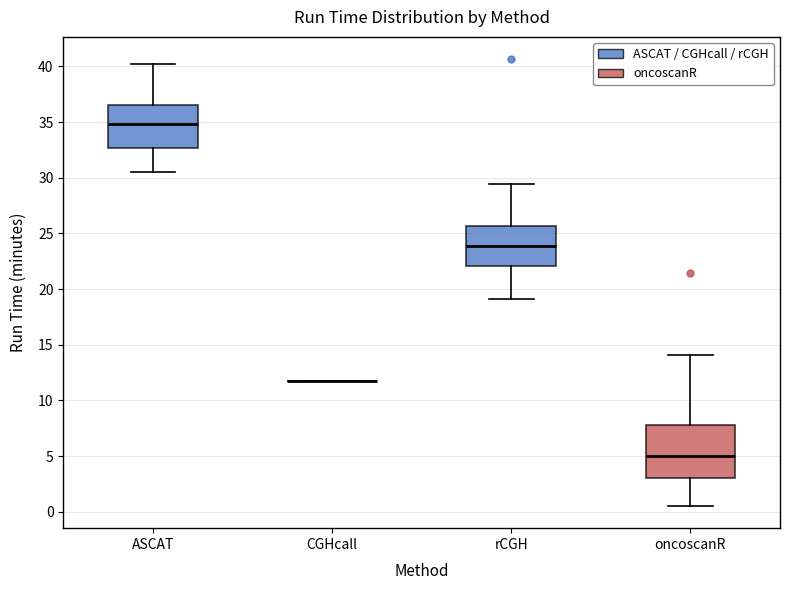

Reading left to right, read every box against the y-axis: the position of its median line, the range the box covers, and the ends of its whiskers. The values are not printed on the chart, so give them approximately, as read against the axis.

ASCAT: median 35.0, box 32.5 to 36.5, whiskers 30.5 to 40.5
CGHcall: box collapsed to a line at 11.5, whiskers 11.5 to 11.5
rCGH: median 24.0, box 22.0 to 25.5, whiskers 19.0 to 29.5
oncoscanR: median 5.0, box 3.0 to 8.0, whiskers 0.5 to 14.0